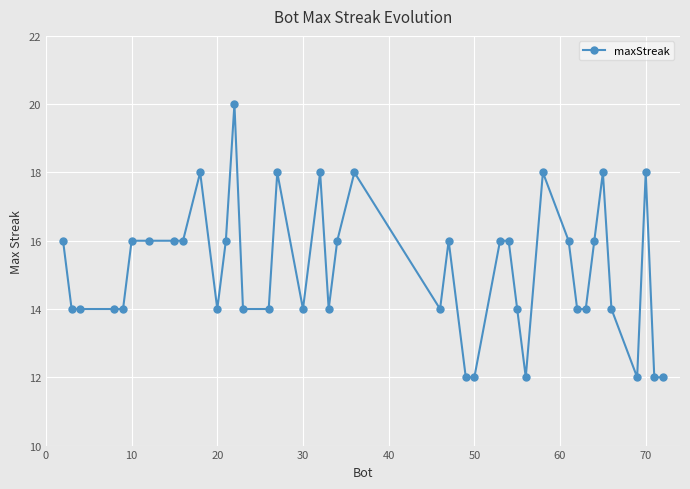

What is the difference between the second highest and second lowest values?

6